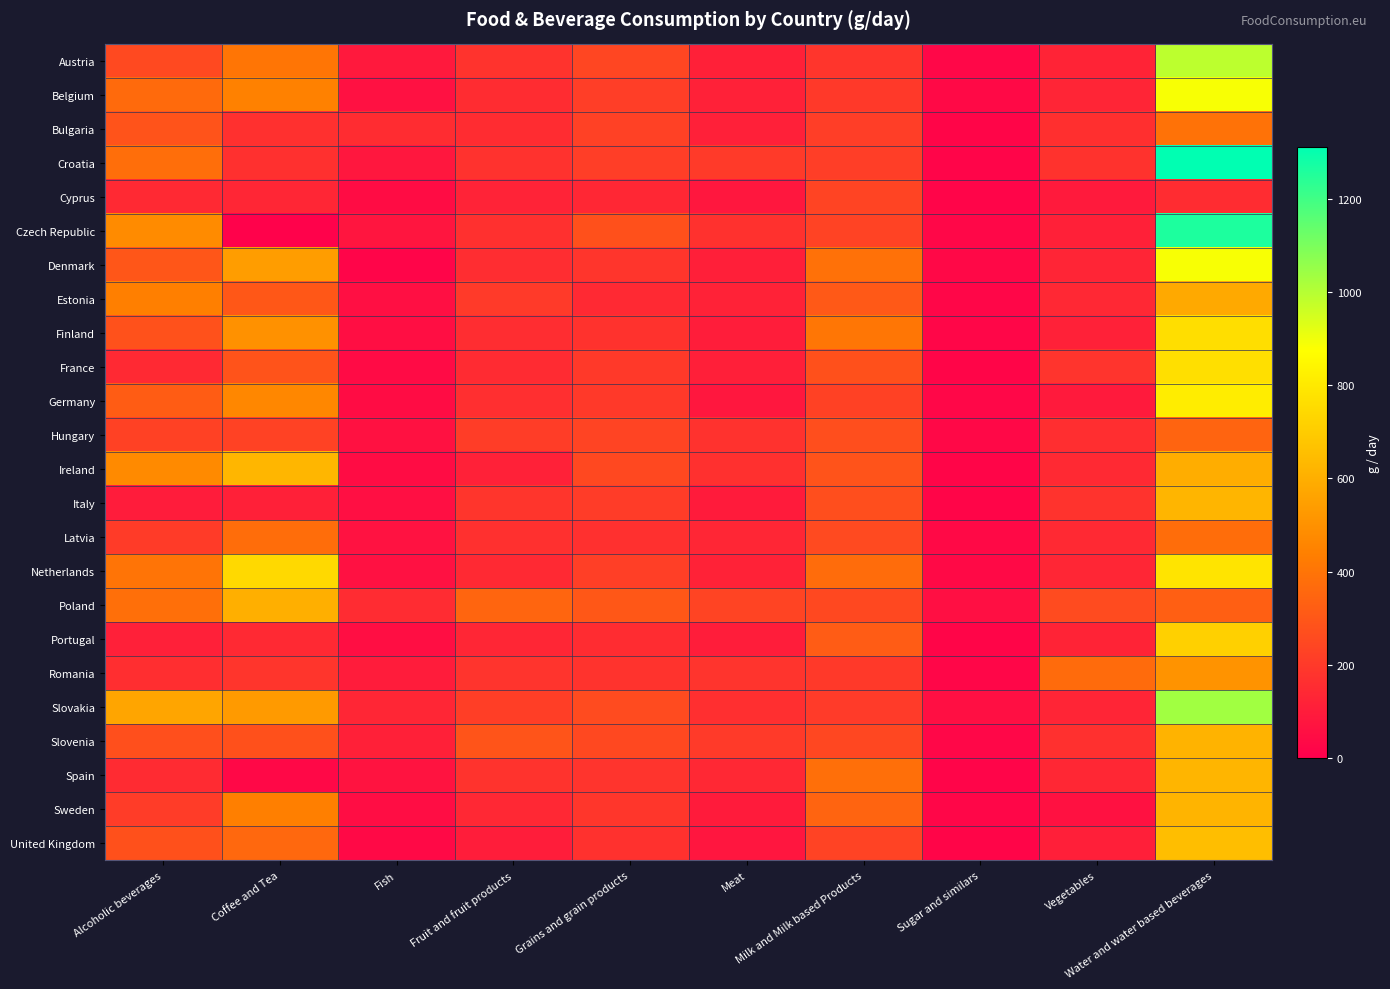

At which category is the sum across all series the highest?

Water and water based beverages